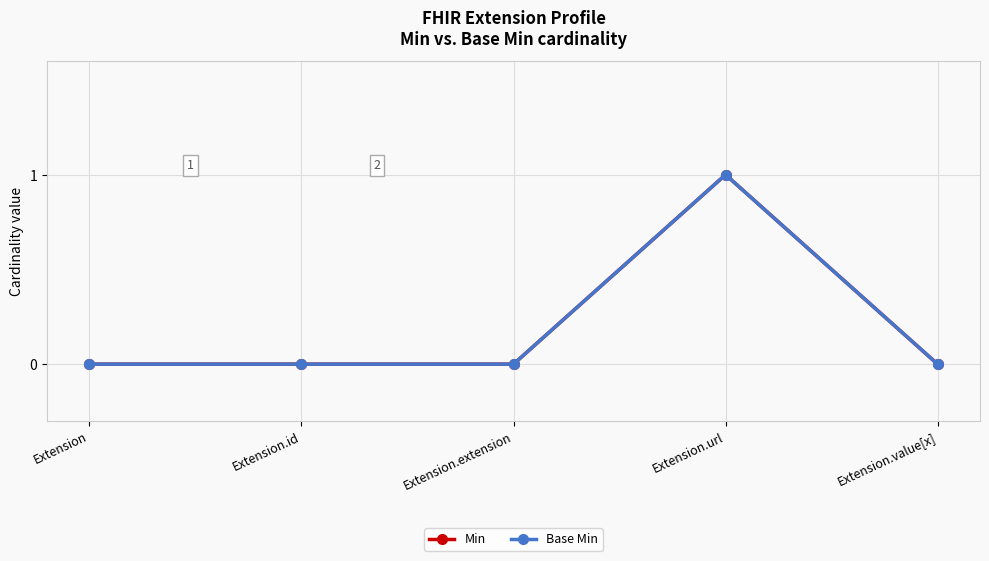

Is this an area chart (filled region under the line)?

No